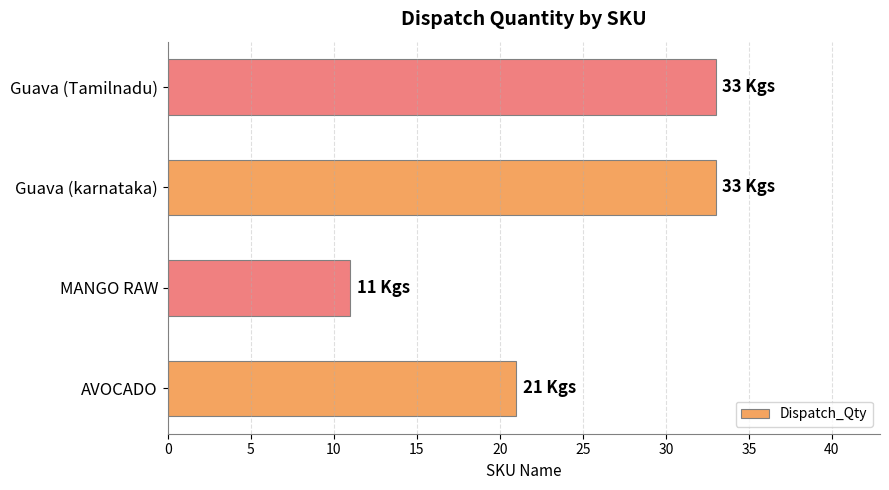

Reading bottom to top, extract all data points from this chart.

AVOCADO=21	MANGO RAW=11	Guava (karnataka)=33	Guava (Tamilnadu)=33